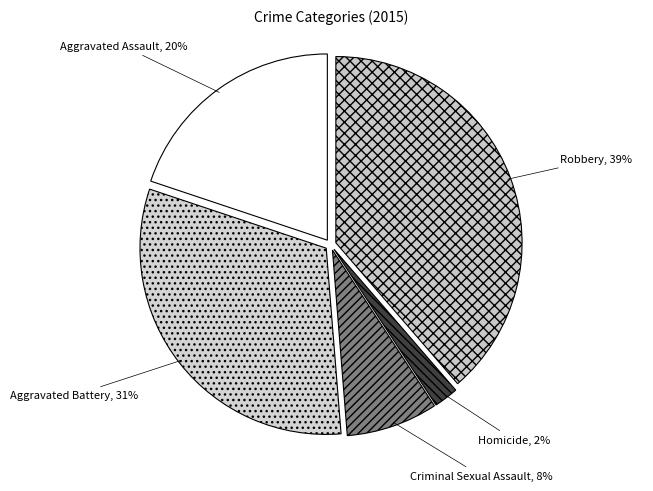

Does any single category account for the majority?

No